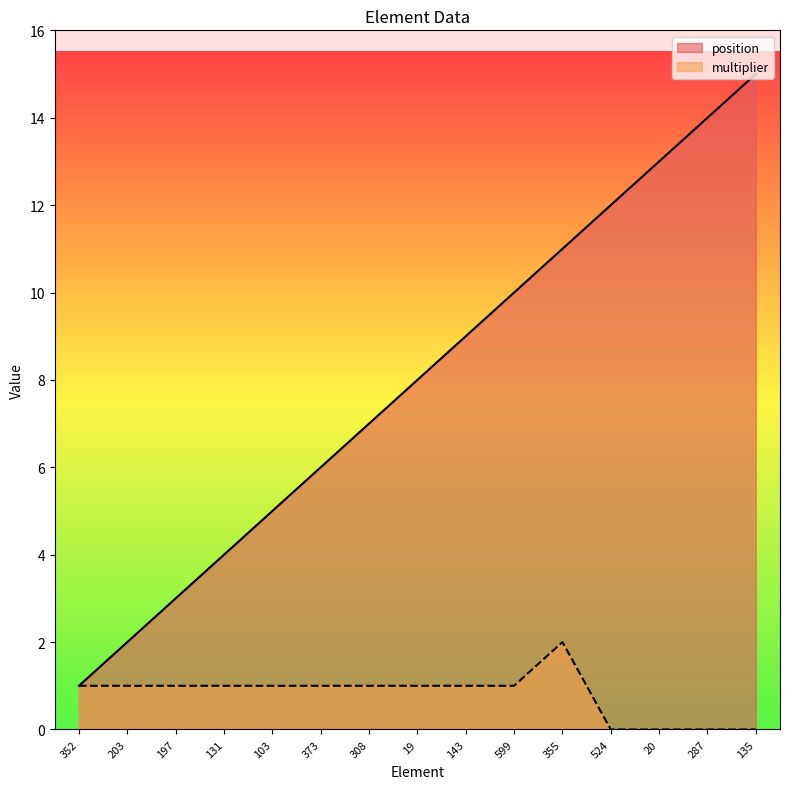

What is the label of the 8th point from the left?

19